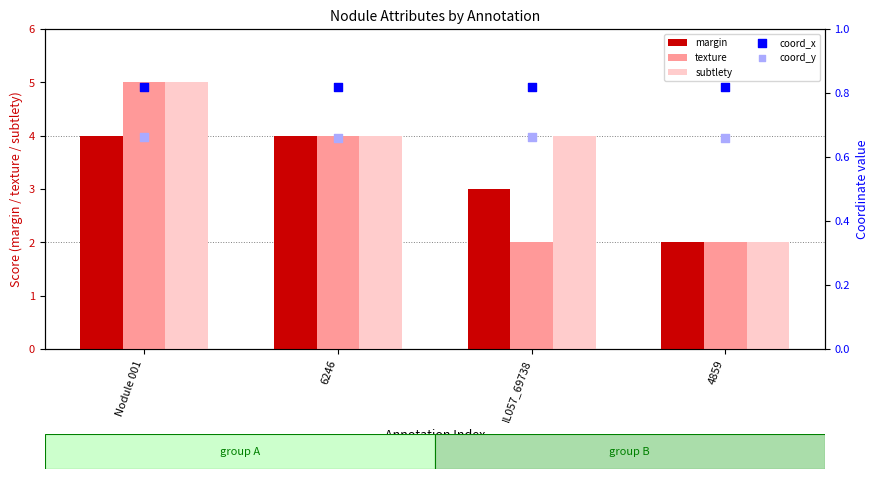

At which category is the sum across all series the highest?

Nodule 001